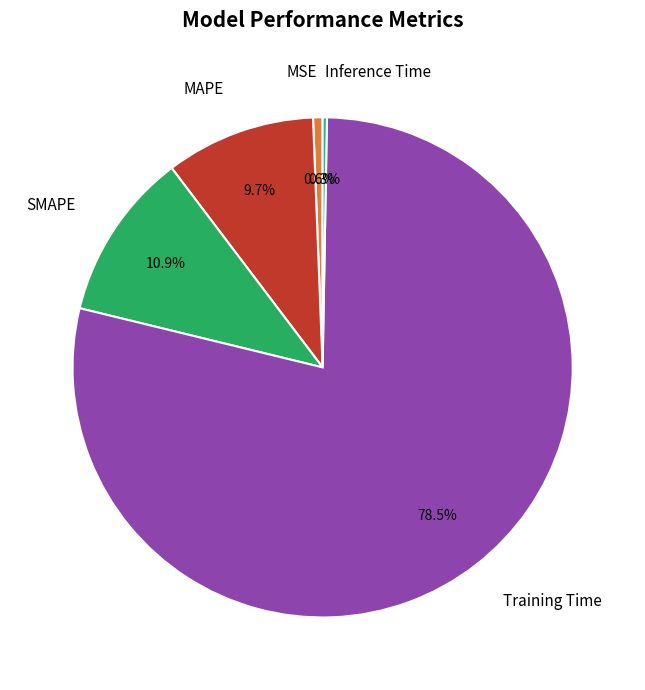

The MSE slice represents 1% of the pie. True or false?

True